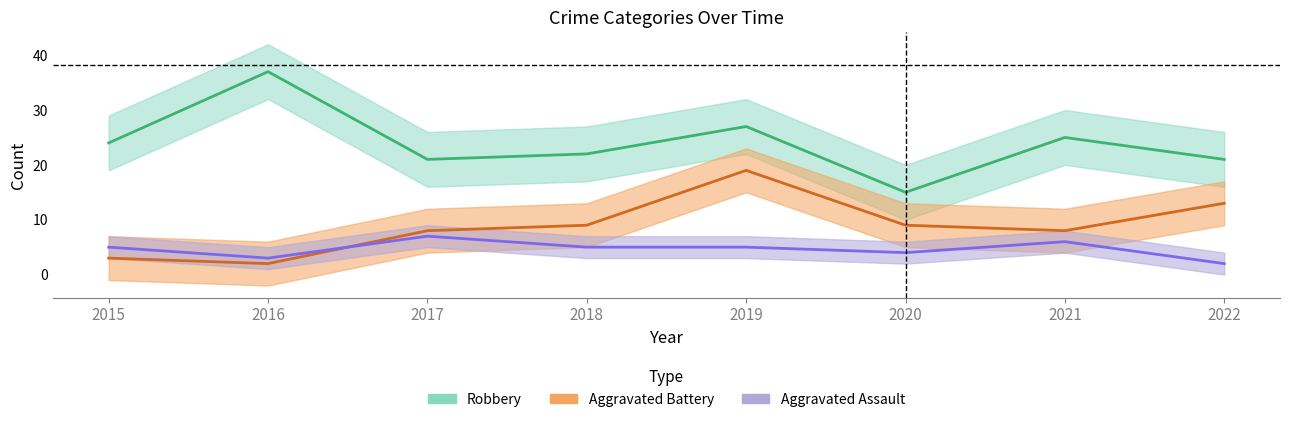

What is the average value of the Aggravated Battery series?

9